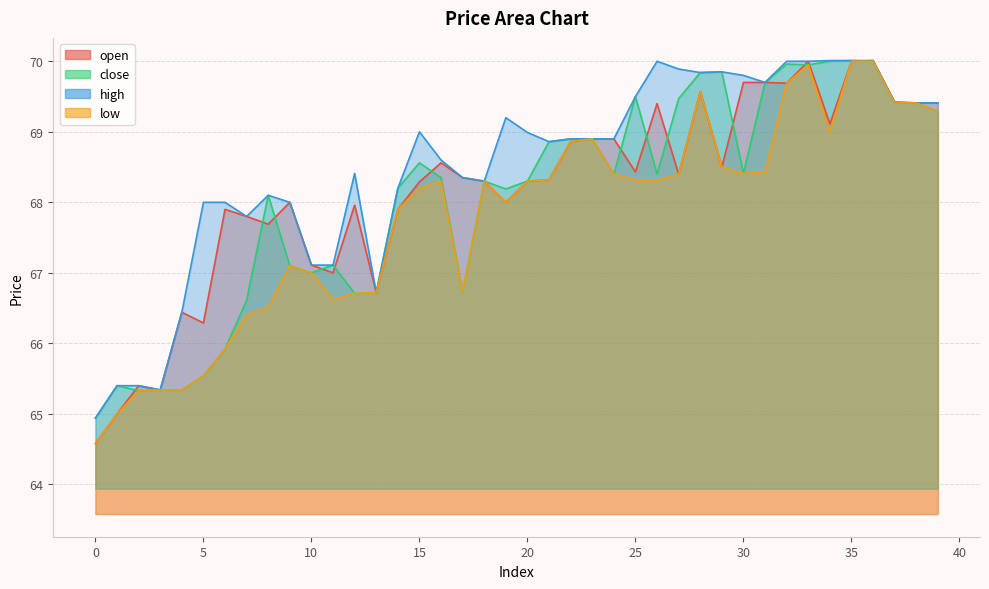

At how many categories does at least one series exceed 65?

39